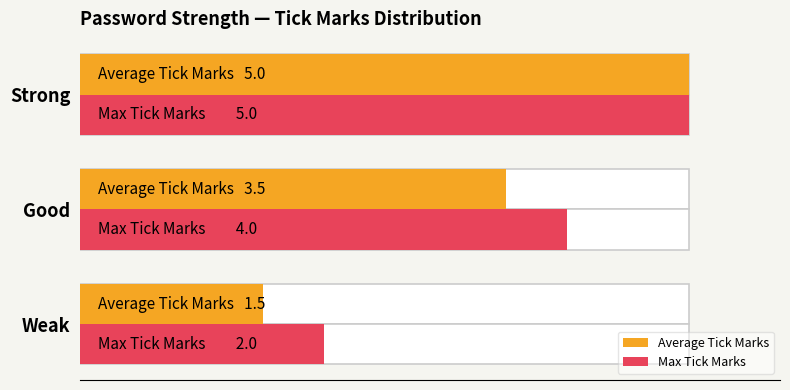

What is the sum of the Max Tick Marks values at Strong and Good?

9.0